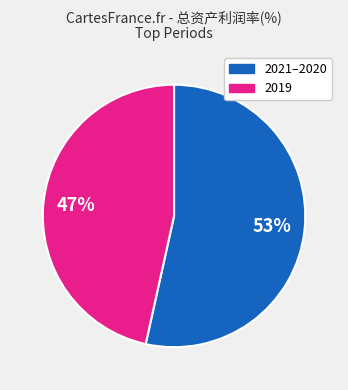

To the nearest percent, what is the average slice percentage?

50%